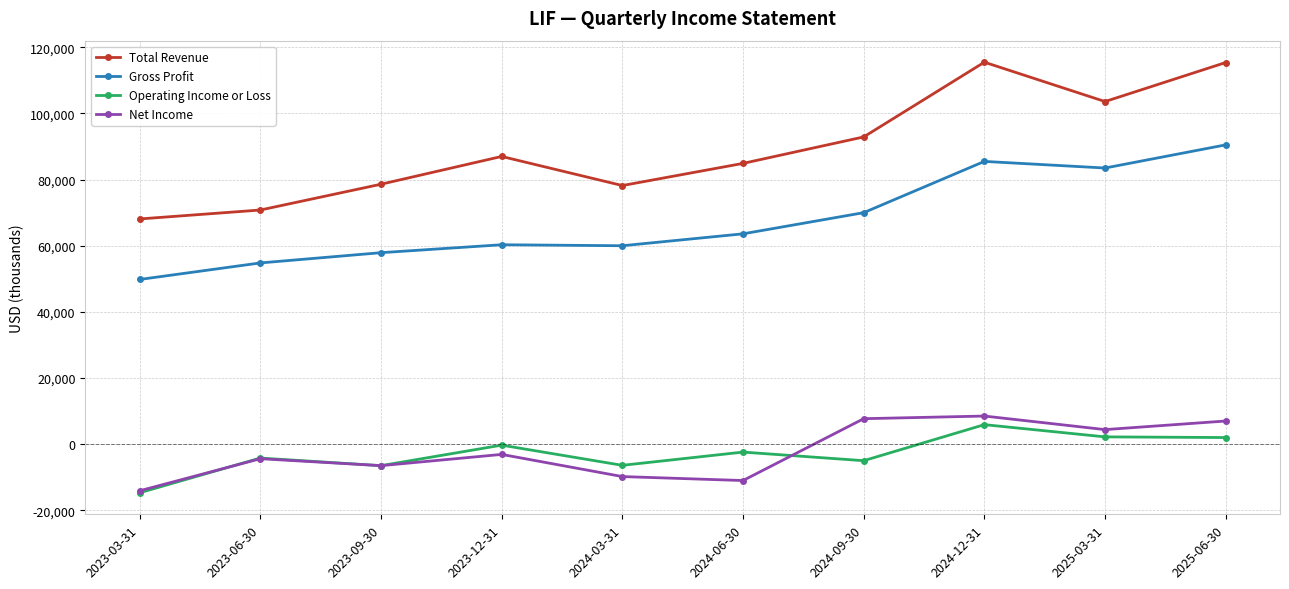

The value of Net Income at 2023-12-31 is -3100. True or false?

True